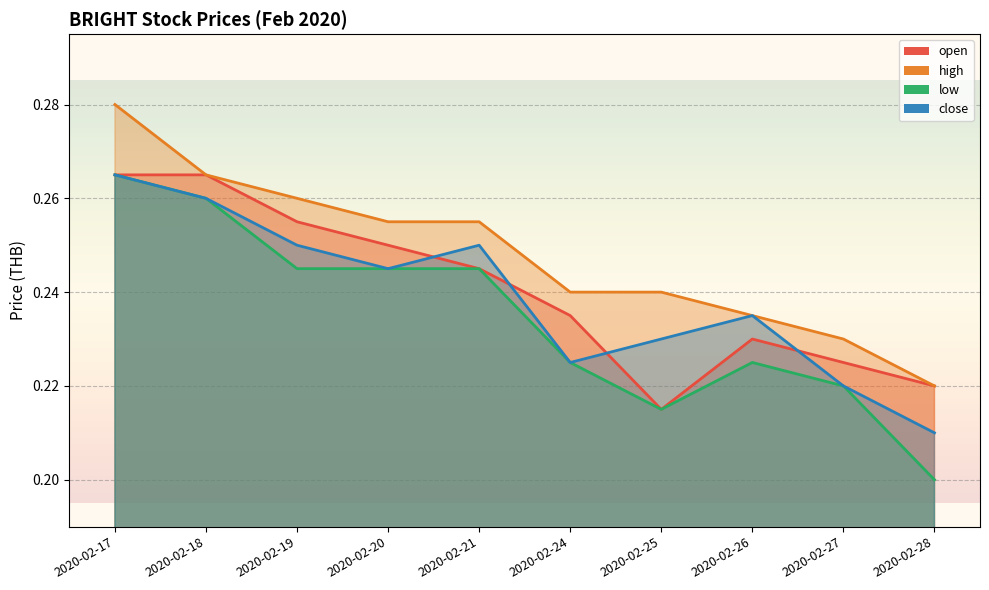

Rank the series by their maximum value, from lowest to highest.

open, low, close, high